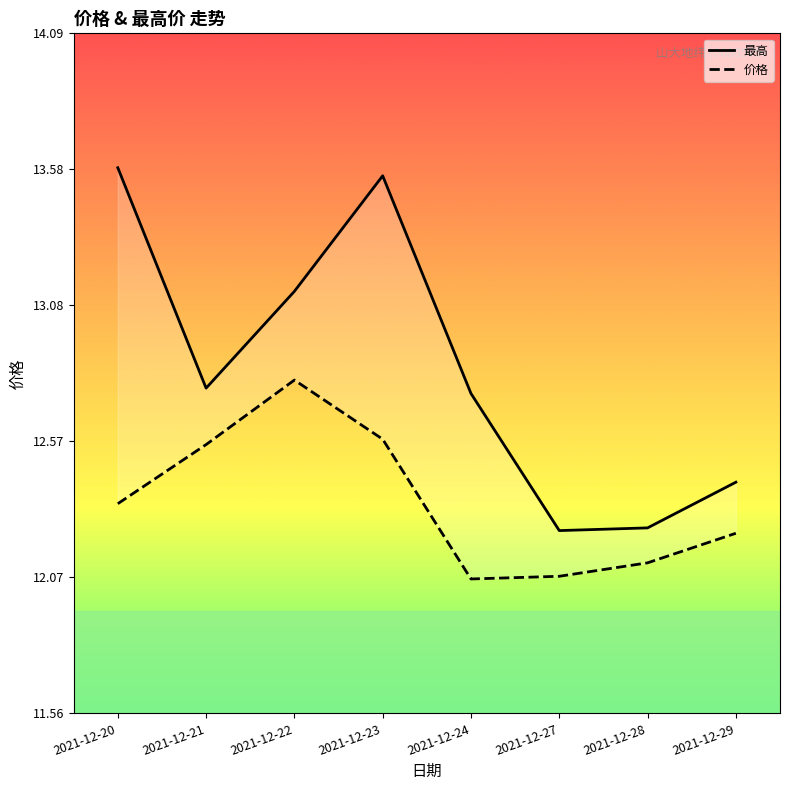

What is the total value across all series at 2021-12-24?

24.8